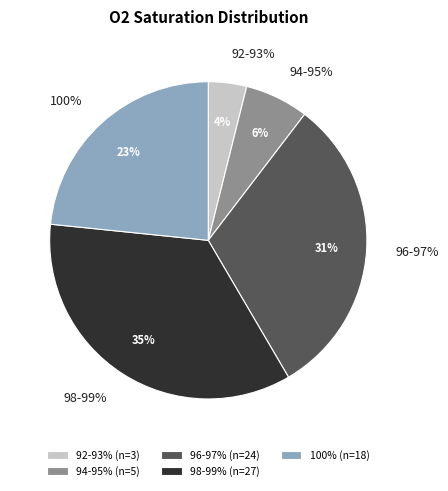

Which slice is the largest?

98-99%